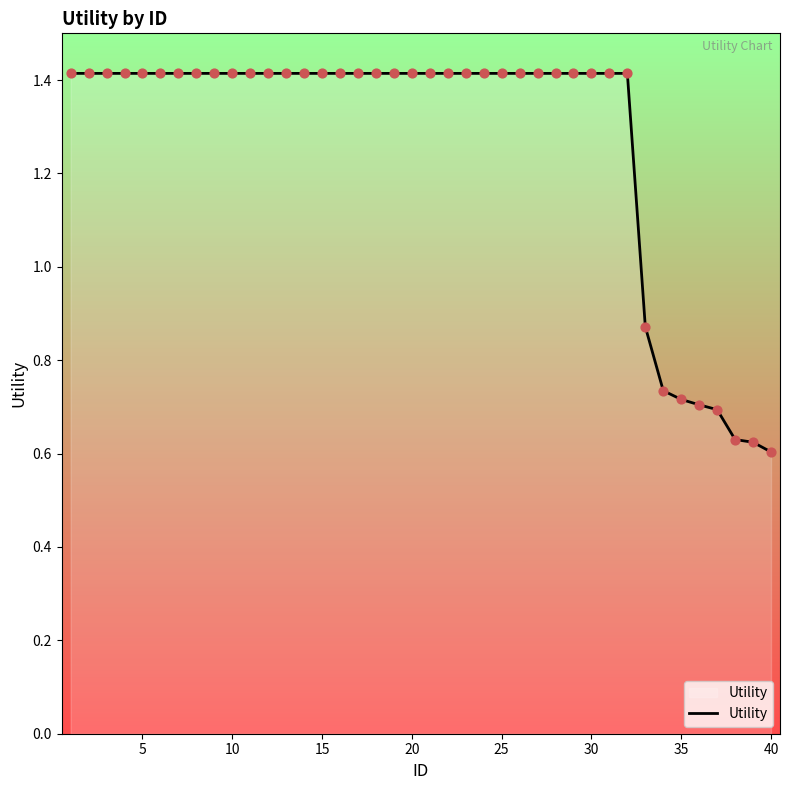

What is the greatest value displayed?

1.4